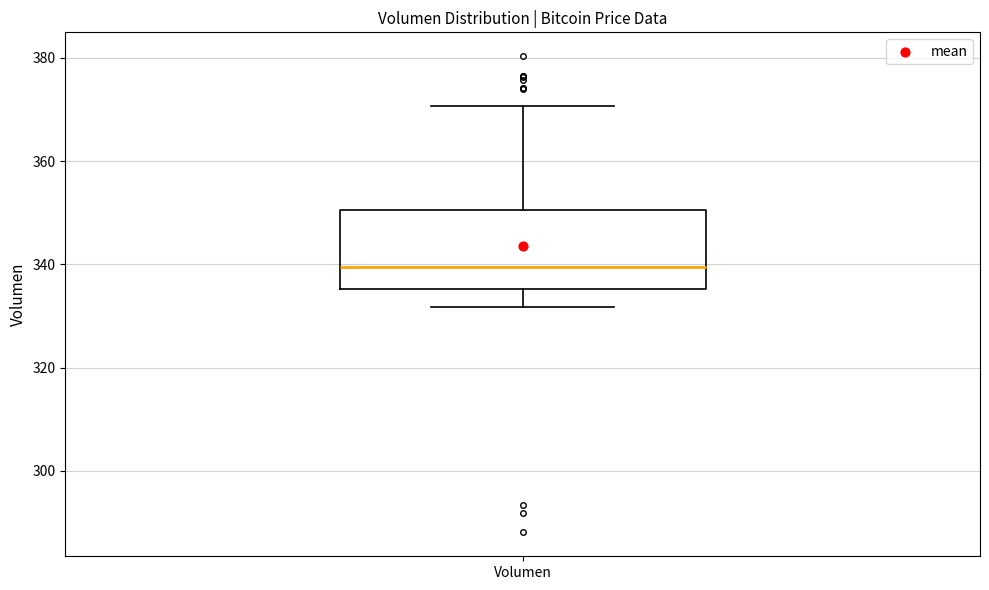

Transcribe this box plot: give where the median line is, the range the box spans, and where the two whiskers end, as read against the y-axis. The values are not printed on the chart, so give them approximately, as read against the axis.

median 340, box 336 to 350, whiskers 332 to 370